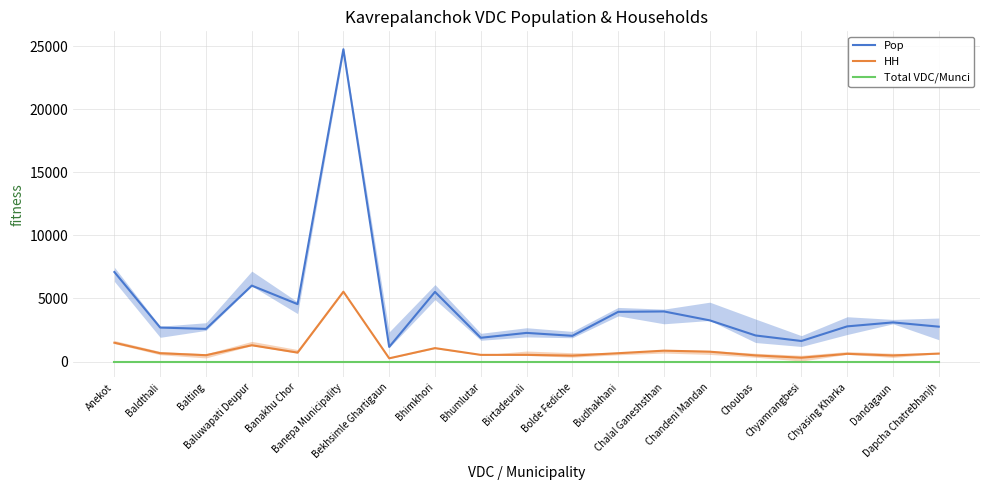

At how many categories does at least one series exceed 6837?

2